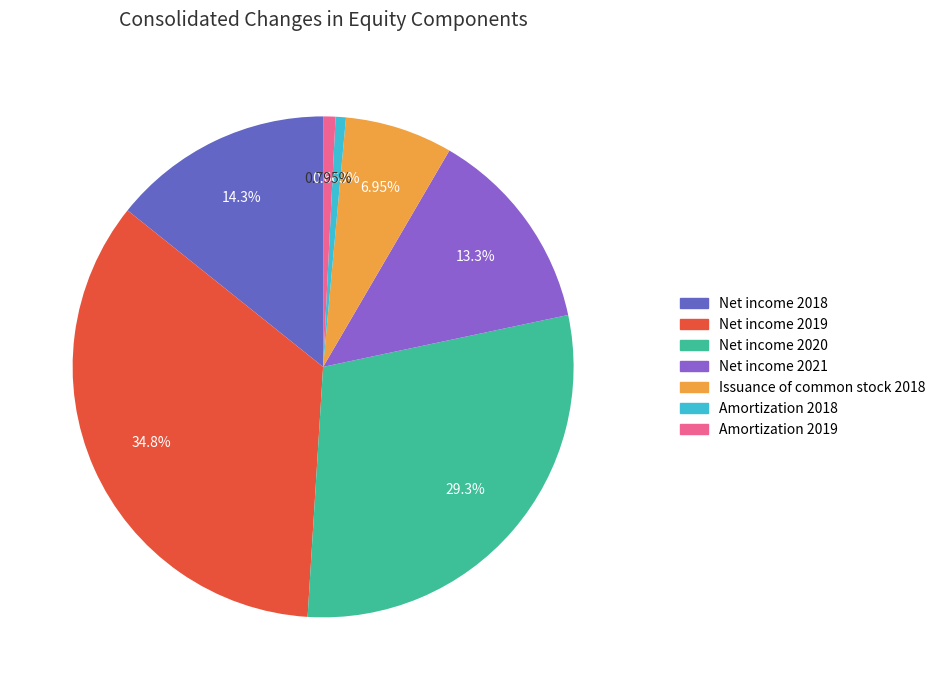

How many segments does this pie chart have?

7